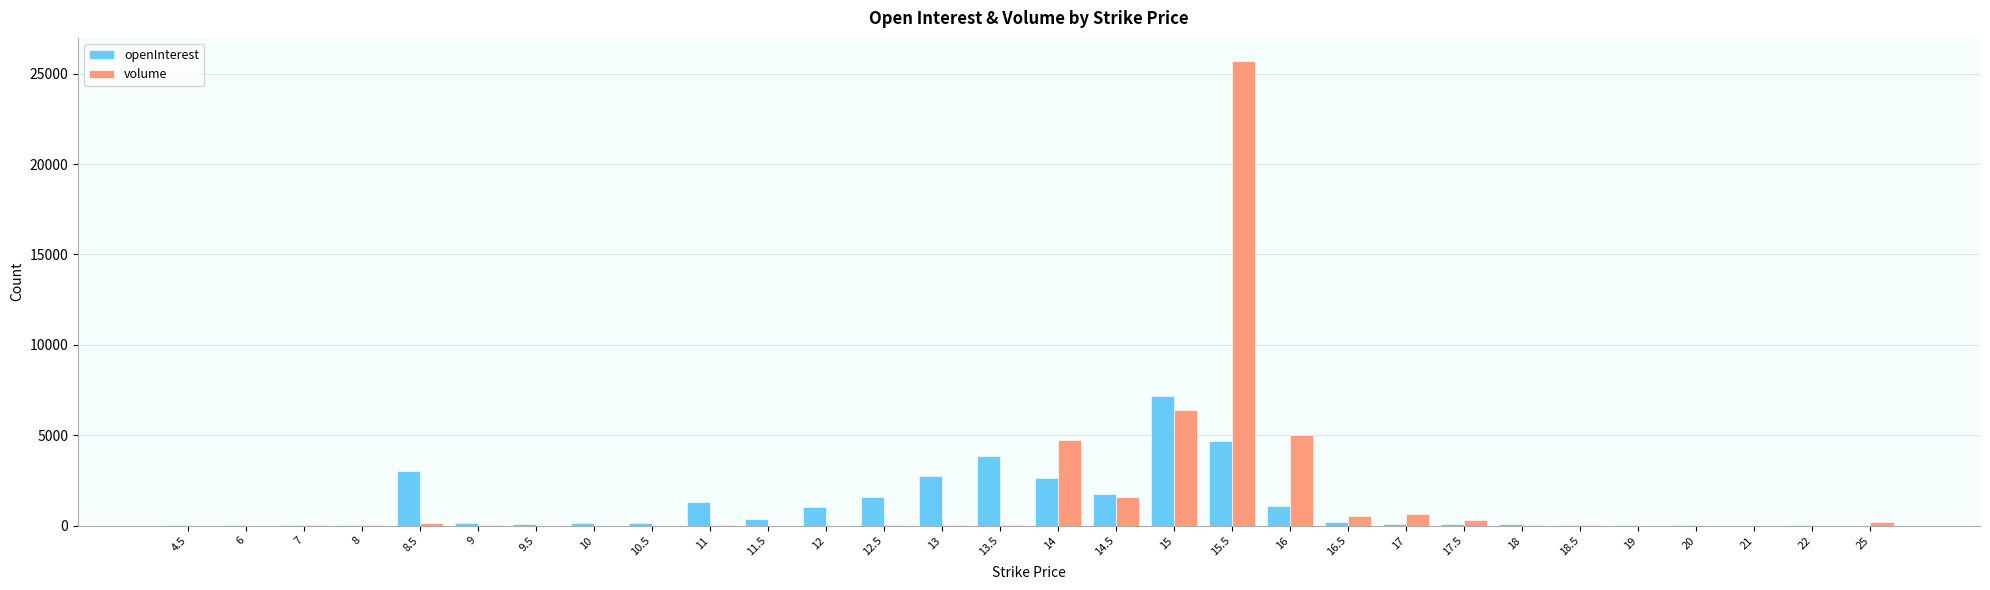

Which category has the highest value in the openInterest series?

15